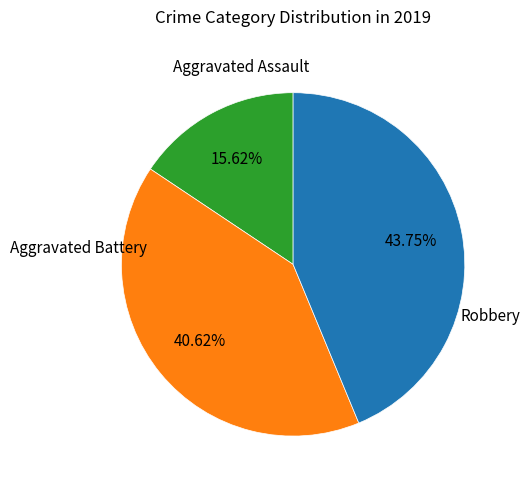

To the nearest percent, what is the difference between the largest and smallest slice percentages?

28%